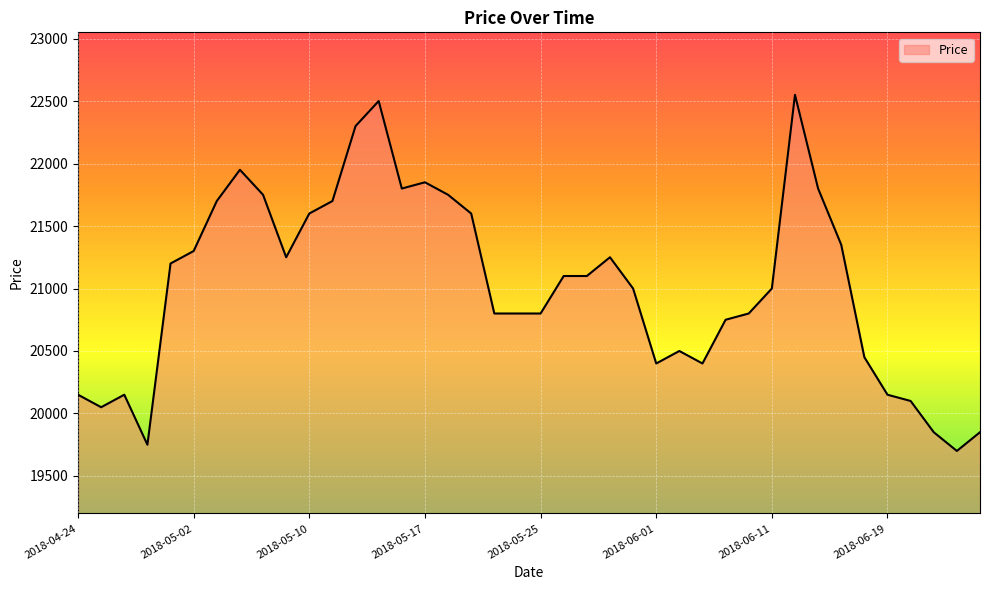

What is the greatest value displayed?

22550